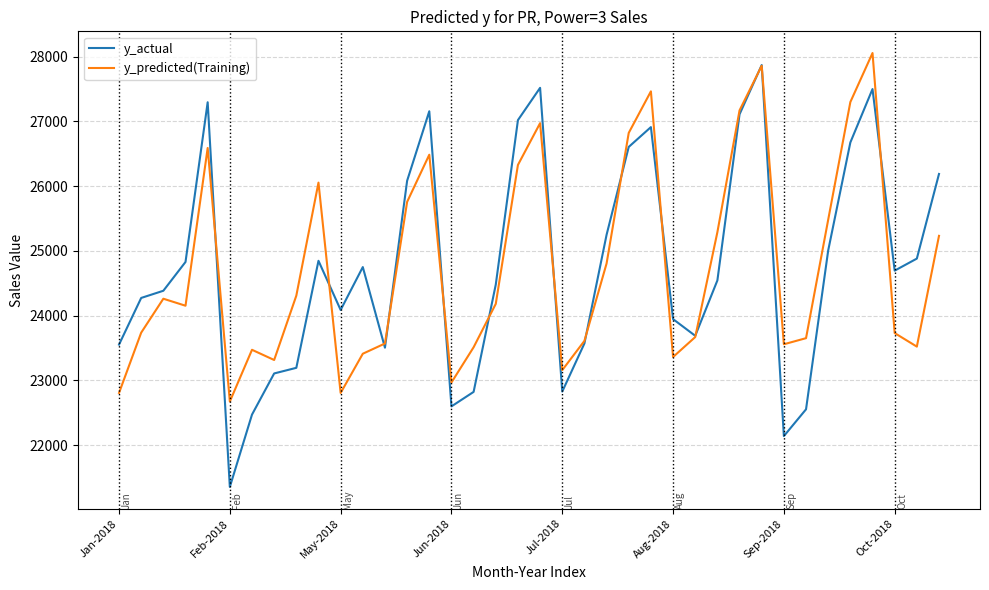

Which series has the widest spread of values?

y_actual